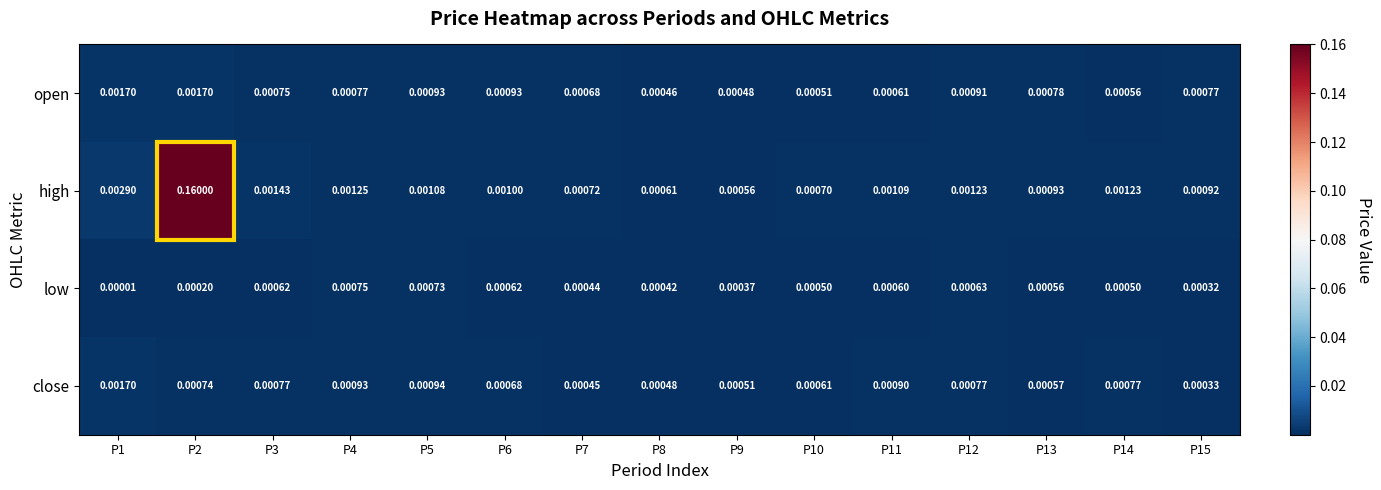

Which series has the widest spread of values?

high